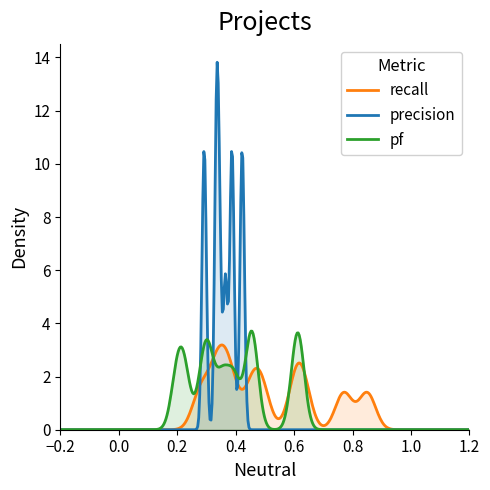

What are all the series names shown in the legend?

recall, precision, pf